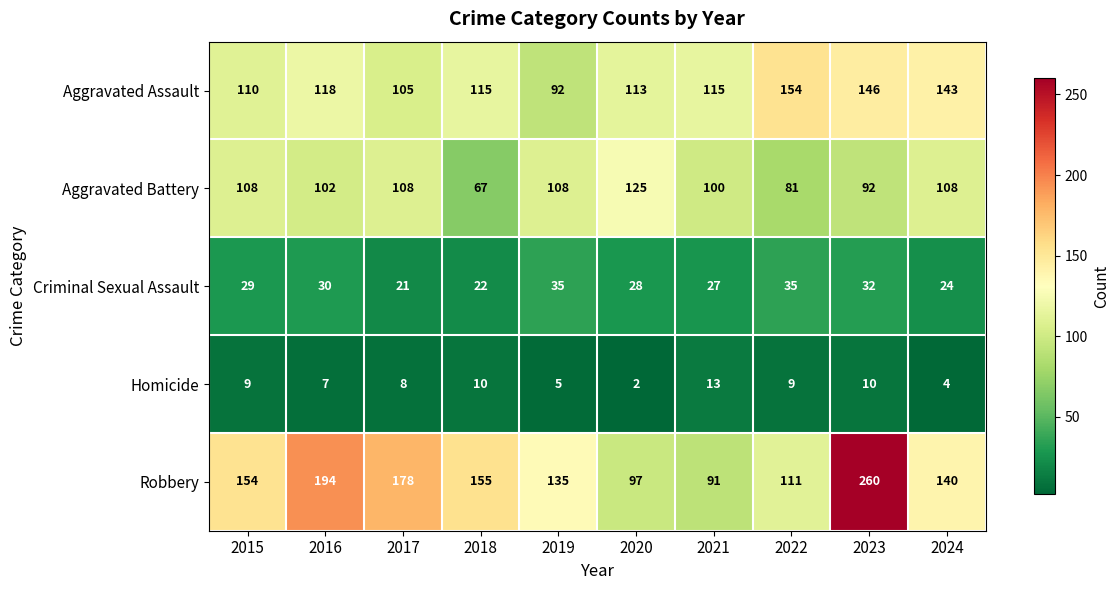

Which category has the highest value across all series?

2023